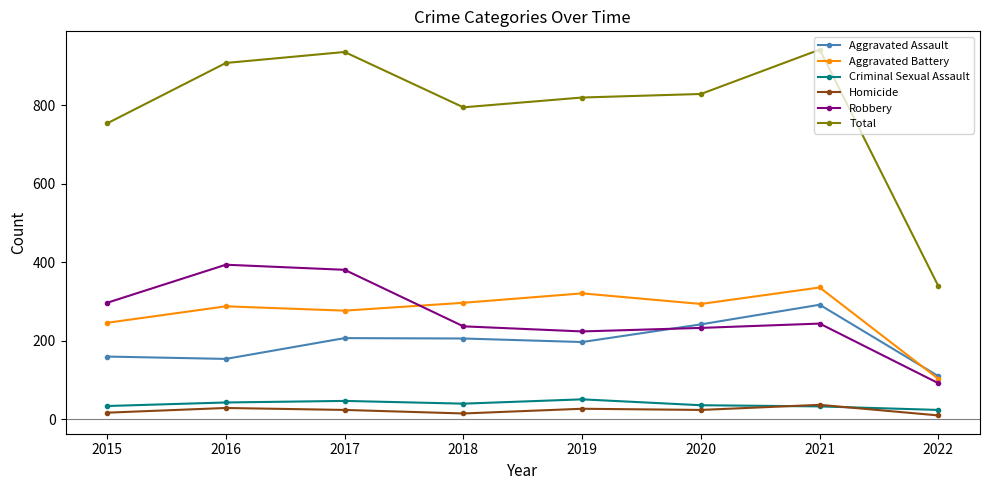

Count the number of categories in the chart.

8